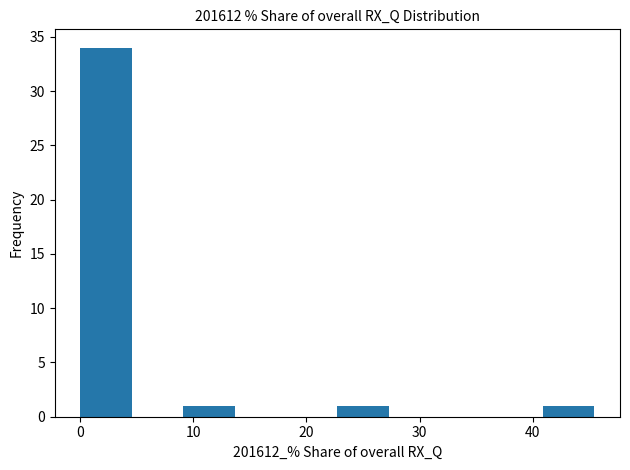

Reading left to right, transcribe this chart: for each bar, give the range it covers on the x-axis and its height. Neither the bar edges nor the heights are printed on the chart, so give them approximately, as read against the axes.

0 to 5: 34
5 to 9: 0
9 to 14: 1
14 to 18: 0
18 to 23: 0
23 to 27: 1
27 to 32: 0
32 to 36: 0
36 to 41: 0
41 to 45: 1